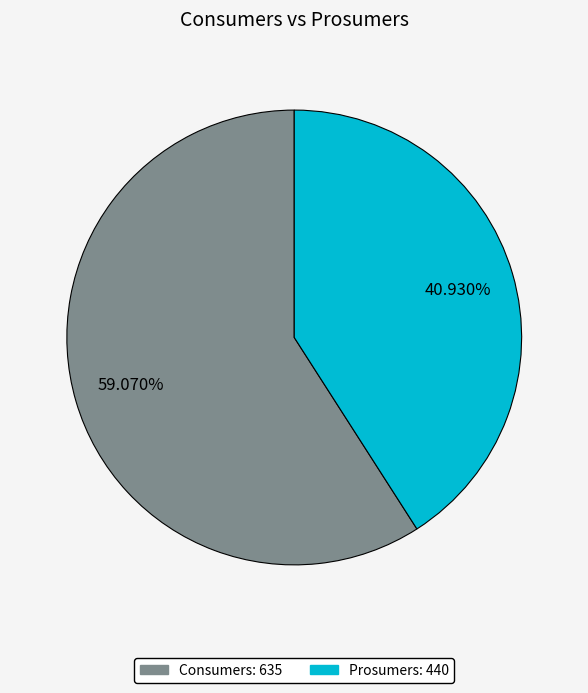

What is the smallest slice in the pie chart?

Prosumers